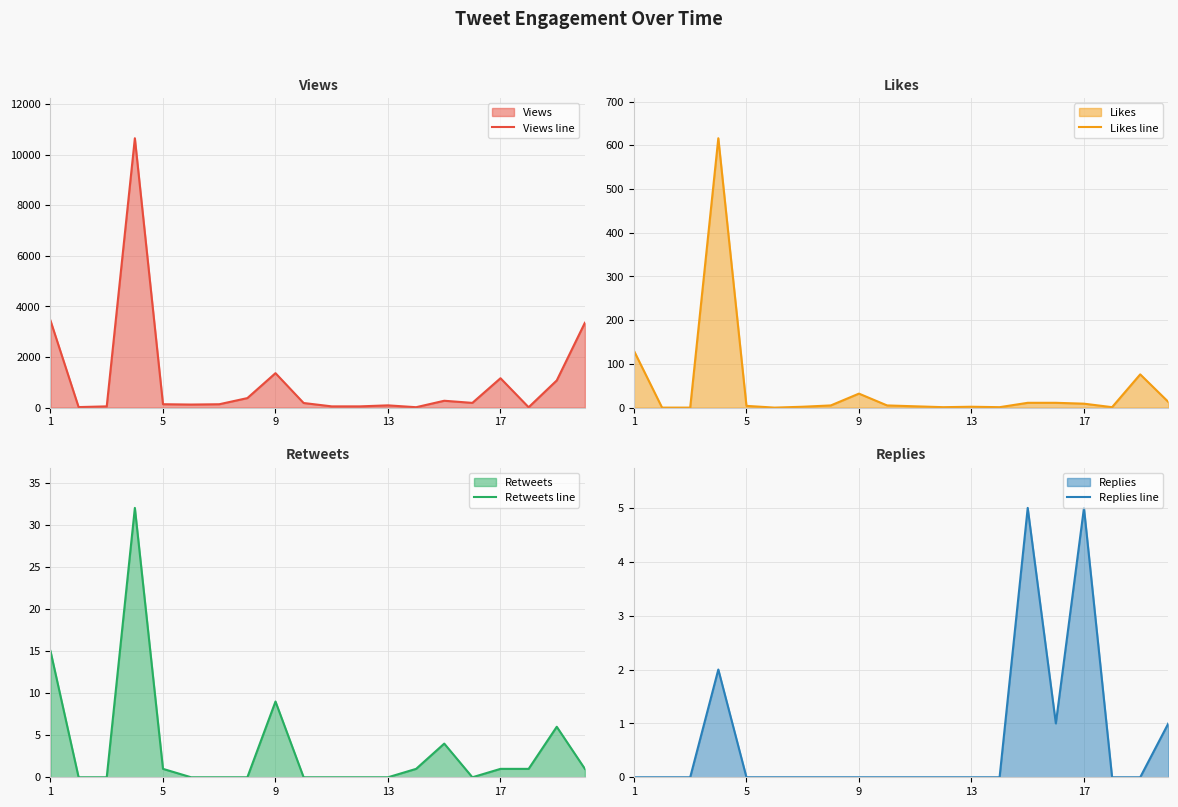

True or false: Views line and Likes line cross at least once.

False